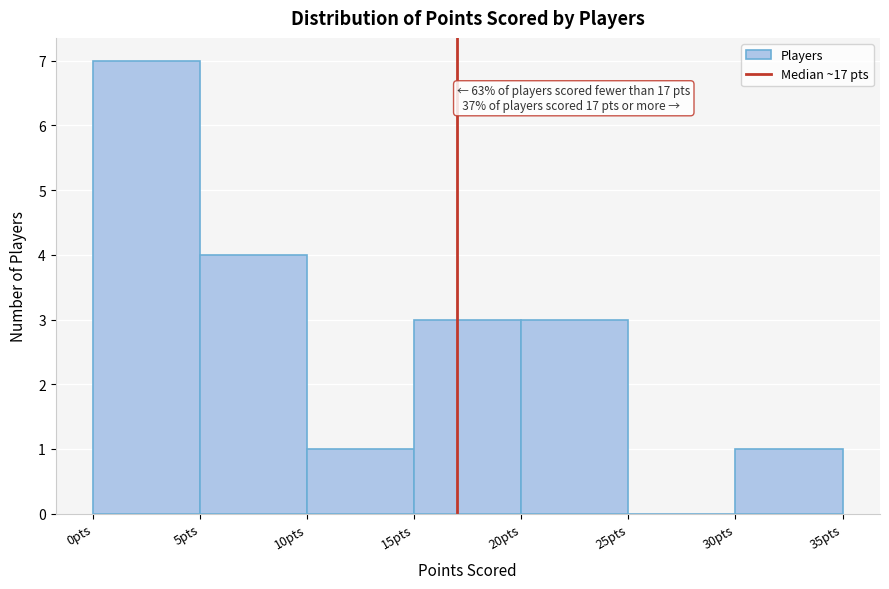

Which range on the x-axis has the tallest bar?

0 to 5